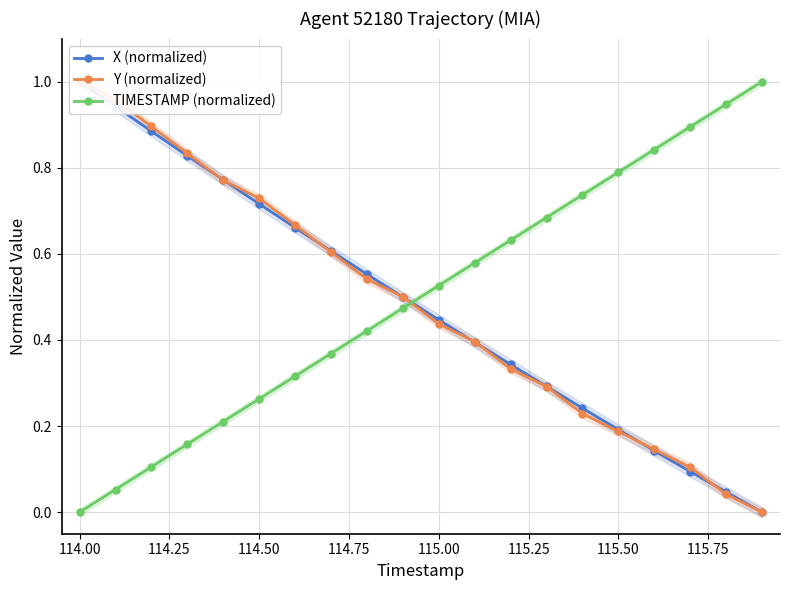

What are all the series names shown in the legend?

X (normalized), Y (normalized), TIMESTAMP (normalized)